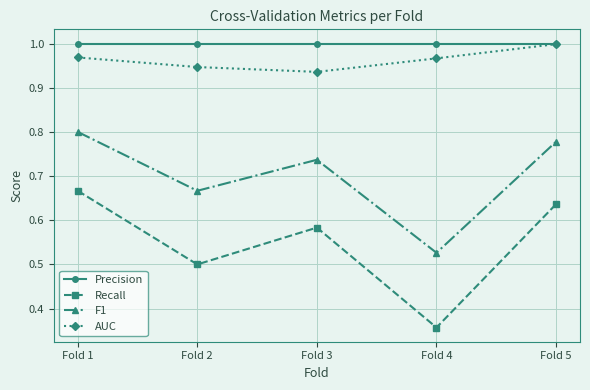

True or false: F1 has a value of 0.8 at Fold 1.

True